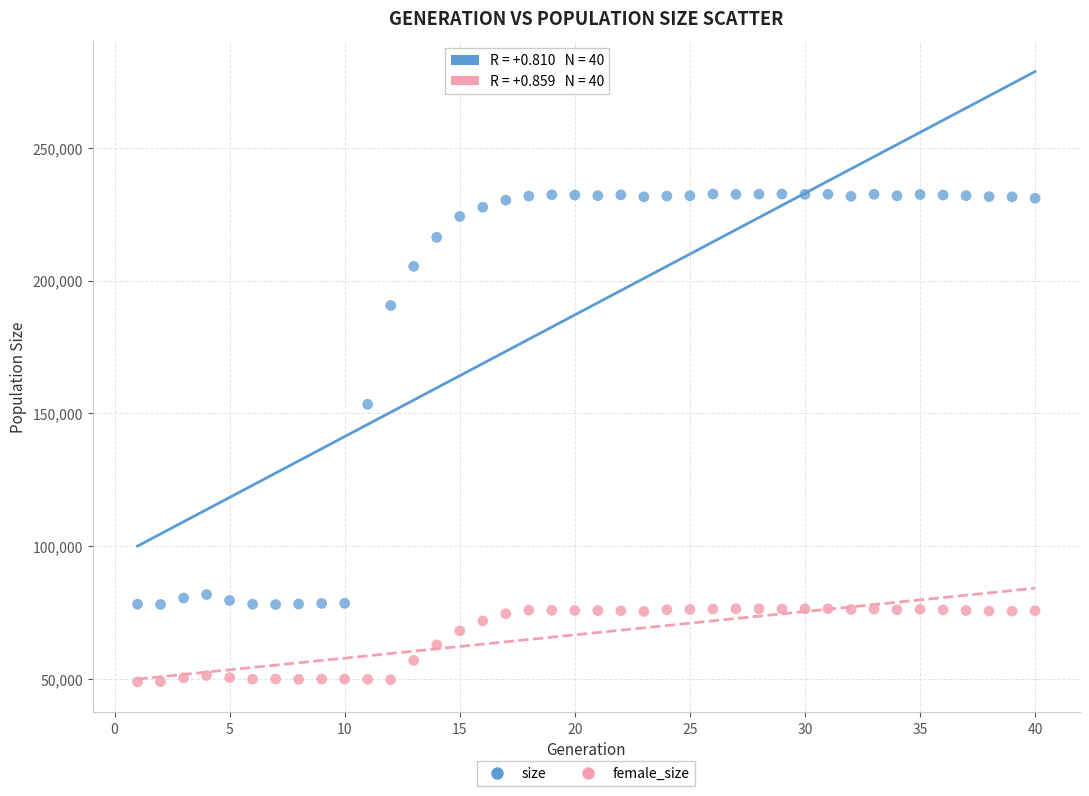

Across all data points, what is the range of X values (max minus min)?

39